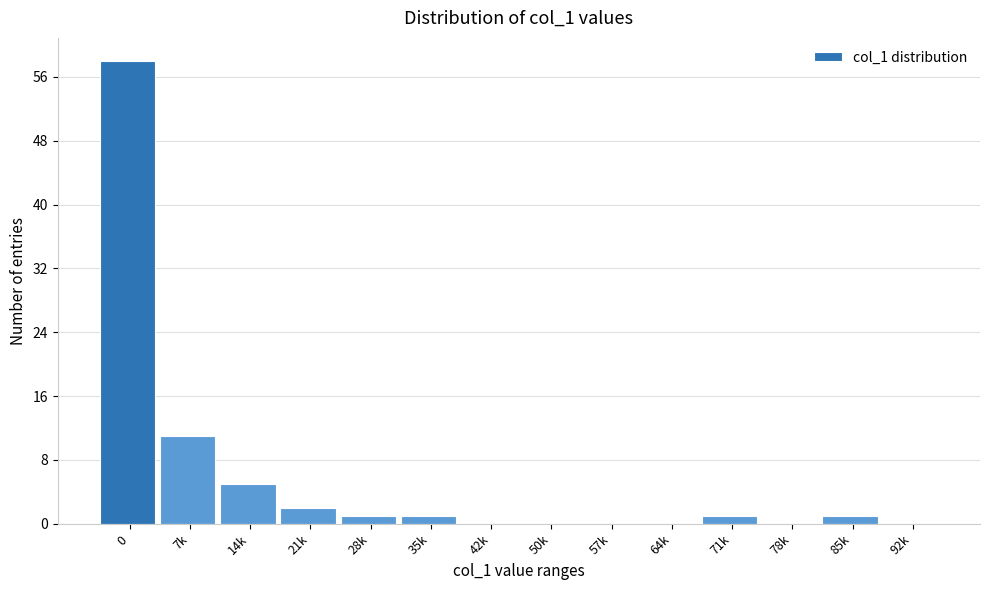

Reading left to right, what are all the values shown in this chart?

0=58	7k=11	14k=5	21k=2	28k=1	35k=1	42k=0	50k=0	57k=0	64k=0	71k=1	78k=0	85k=1	92k=0